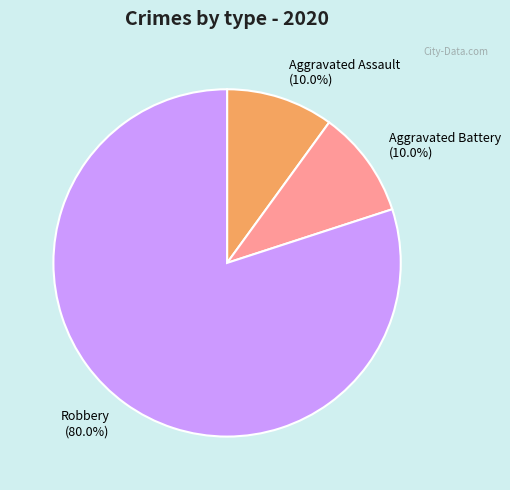

How much of the chart is everything except Aggravated Assault (10.0%)?

90.0%